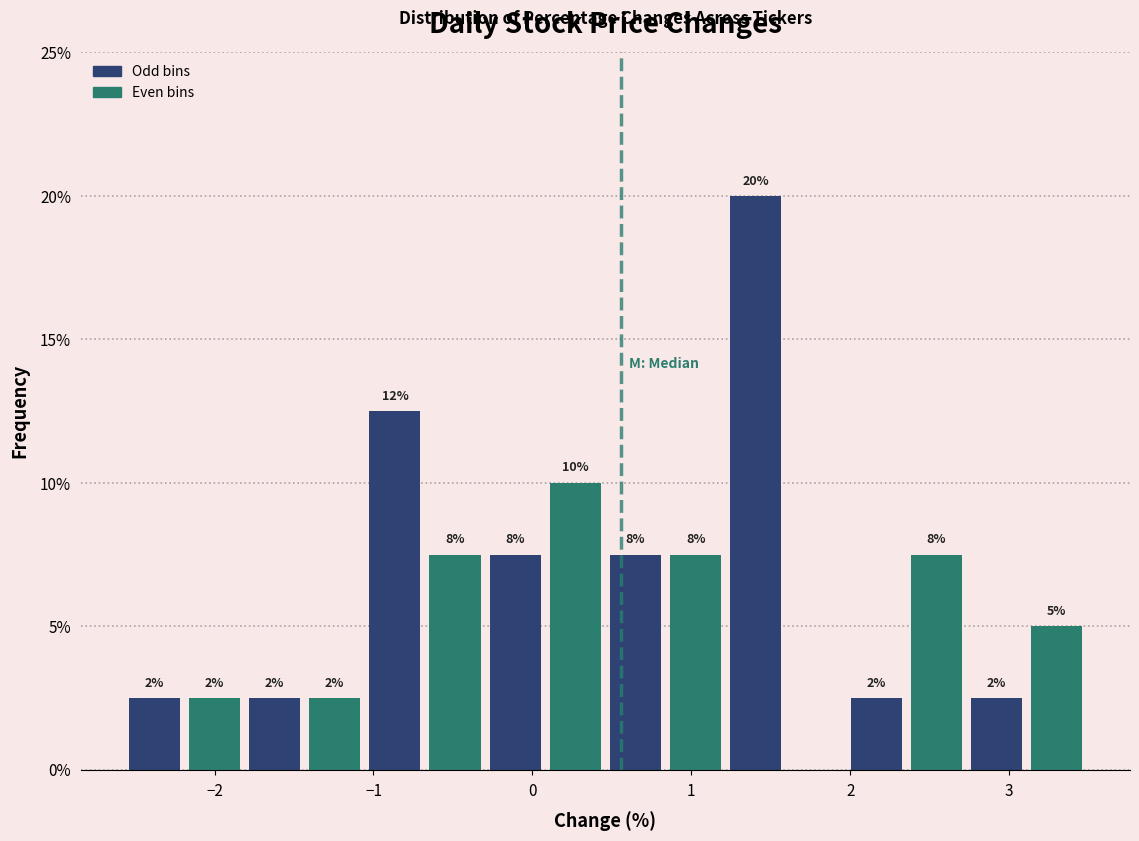

Around what value on the x-axis is the tallest bar? Give the approximate position of its centre, as read against the axis.

1.4